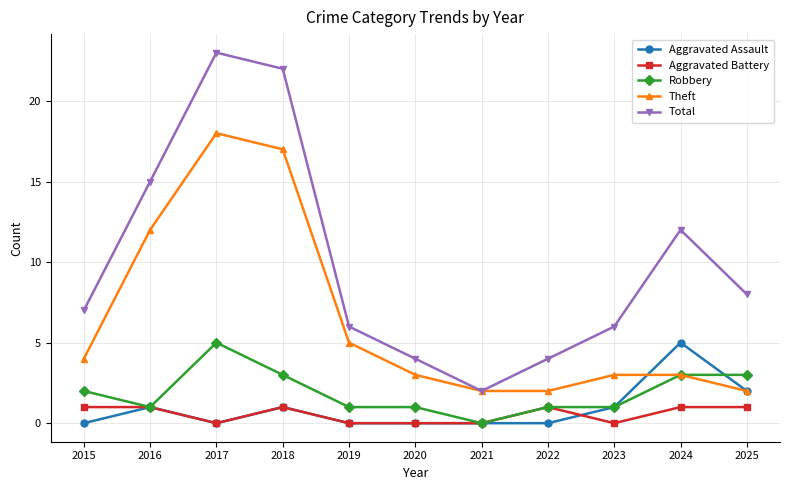

What is the value of the Theft point at the 11th from the left?

2